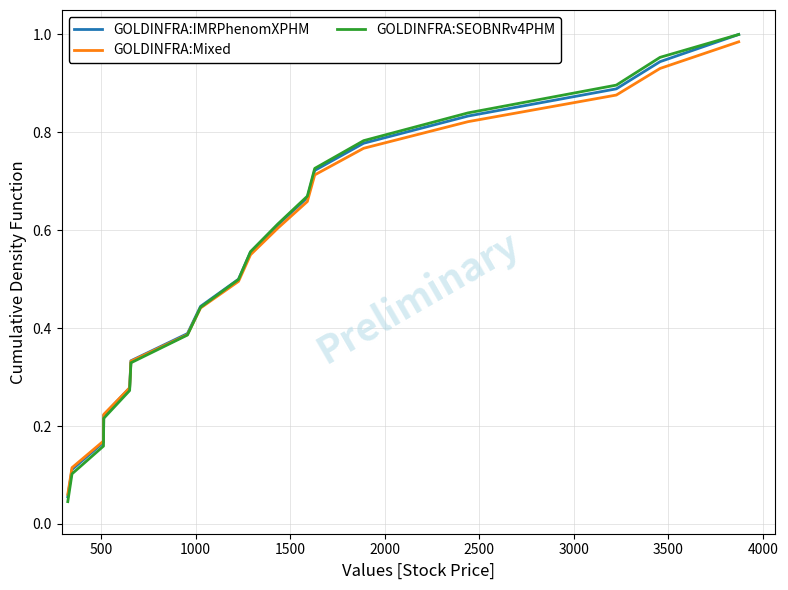

Which series has the widest spread of values?

GOLDINFRA:SEOBNRv4PHM